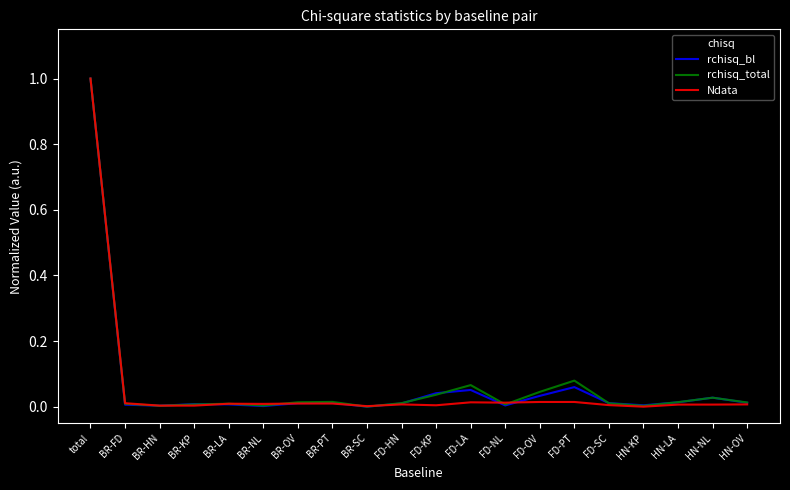

The chisq series shows 0.0 at BR-PT. True or false?

False